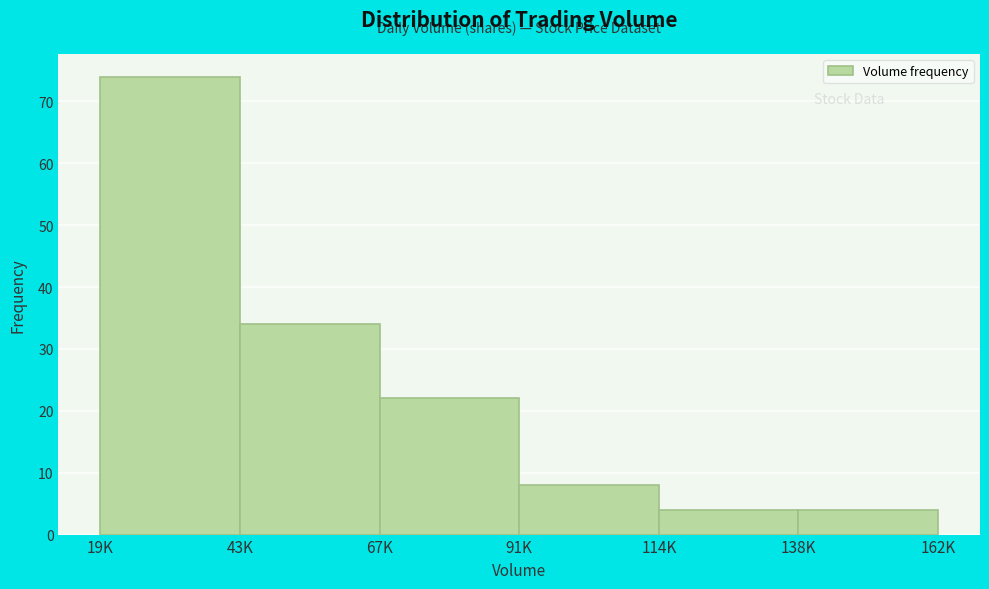

Reading left to right, transcribe all the data shown in this chart.

19K=74	43K=34	67K=22	91K=8	114K=4	138K=4